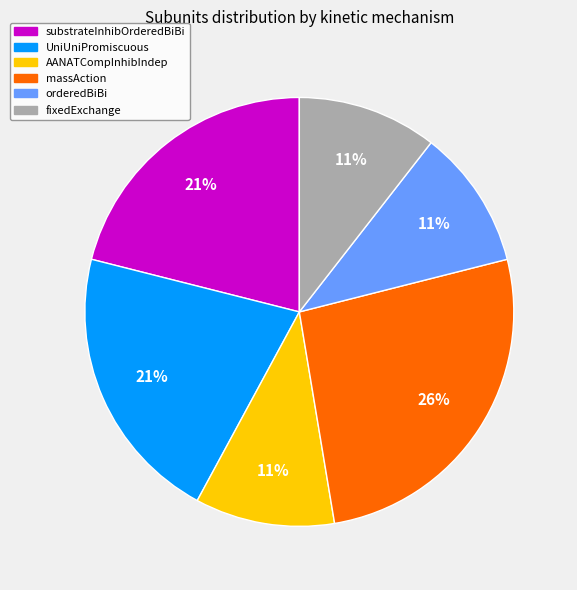

What percentage is the massAction slice, to the nearest percent?

26%